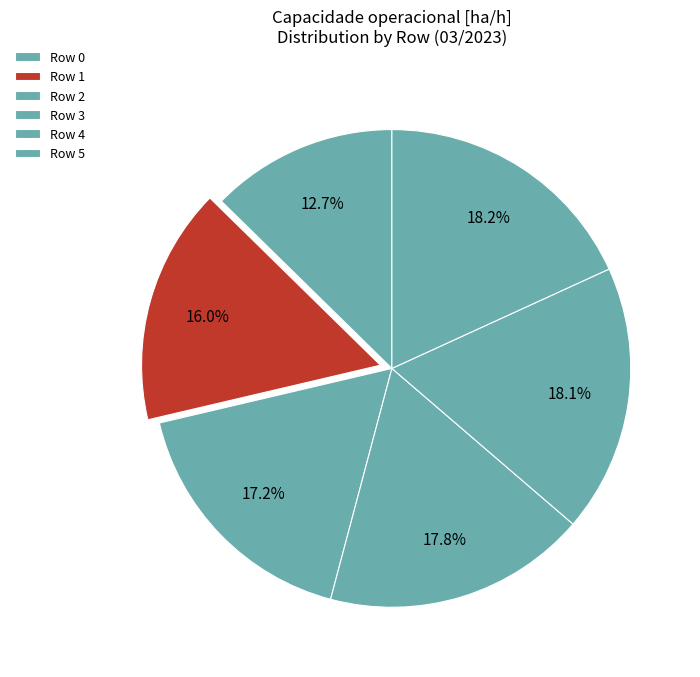

Does any single category account for the majority?

No